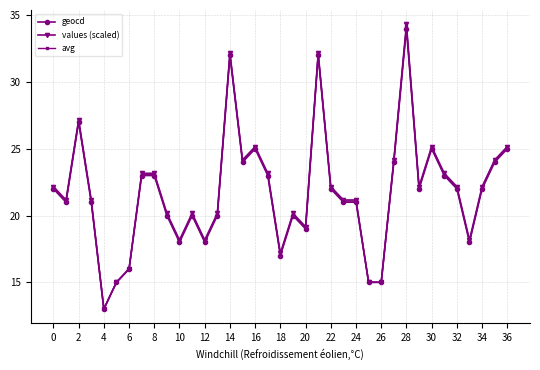

Count the number of data series in this chart.

3